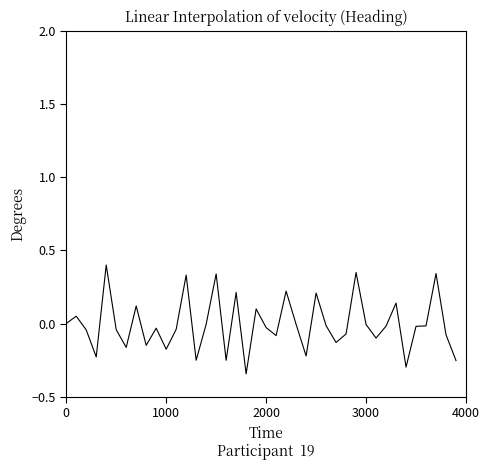

How many lines are shown in the chart?

1